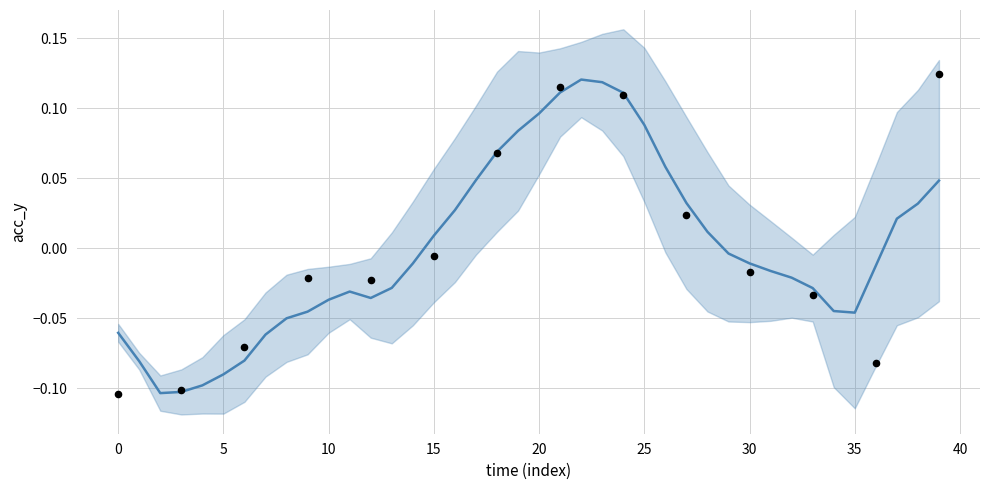

Between 29 and 24, which is larger?

24